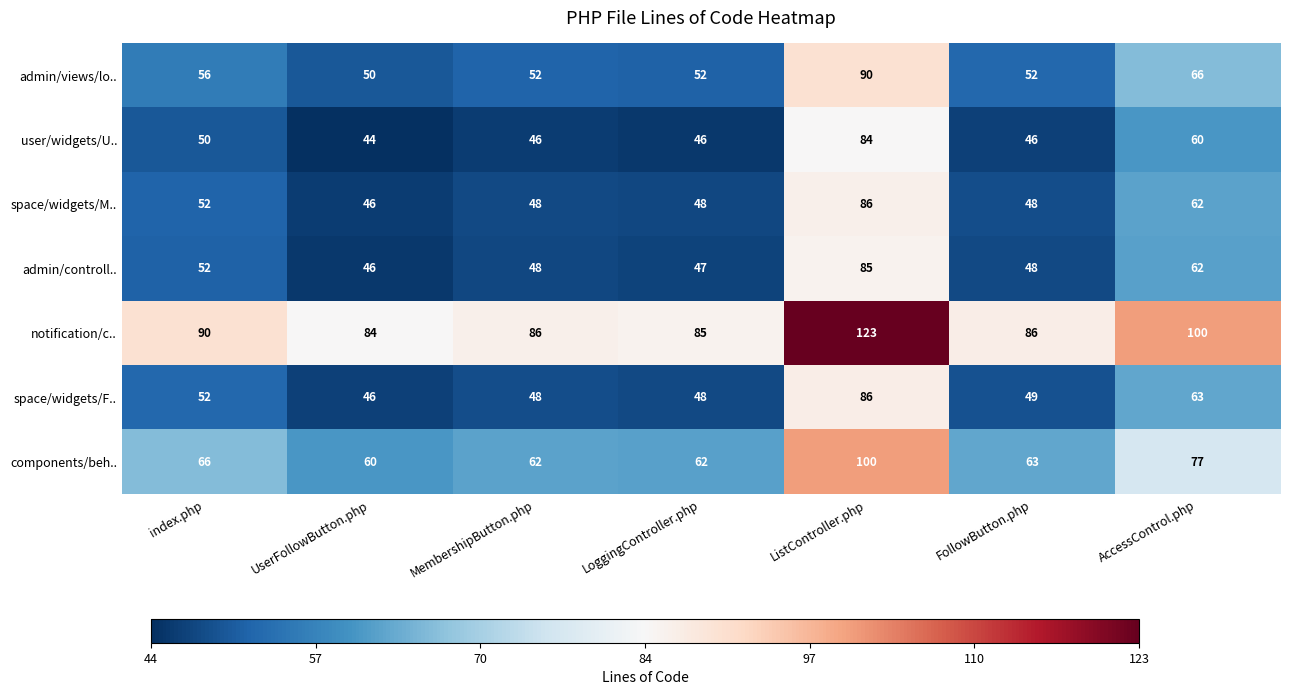

True or false: space/widgets/M.. has a value of 25 at LoggingController.php.

False